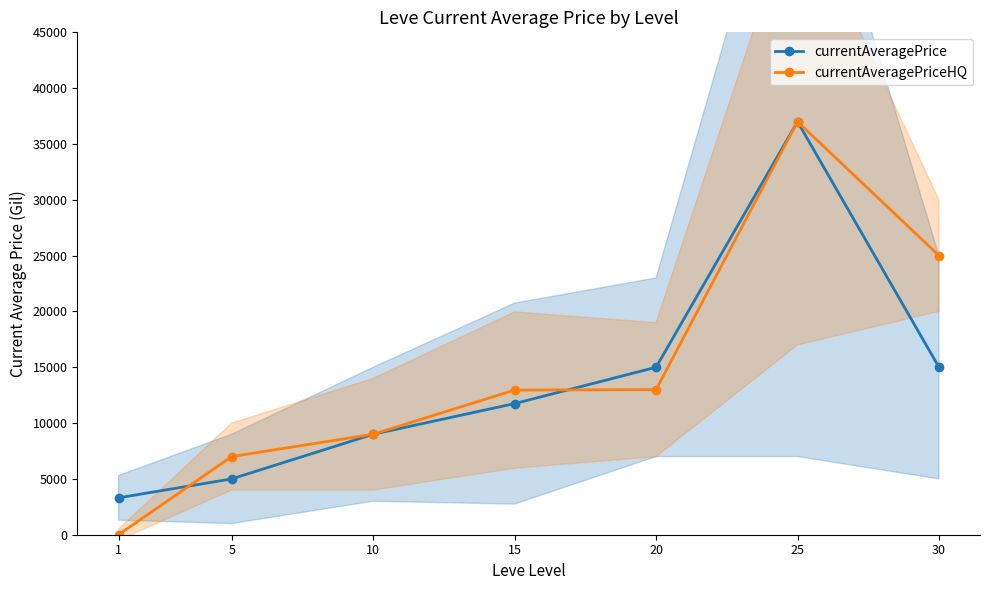

What is the difference between the maximum and minimum values in the currentAveragePrice series?

33692.0